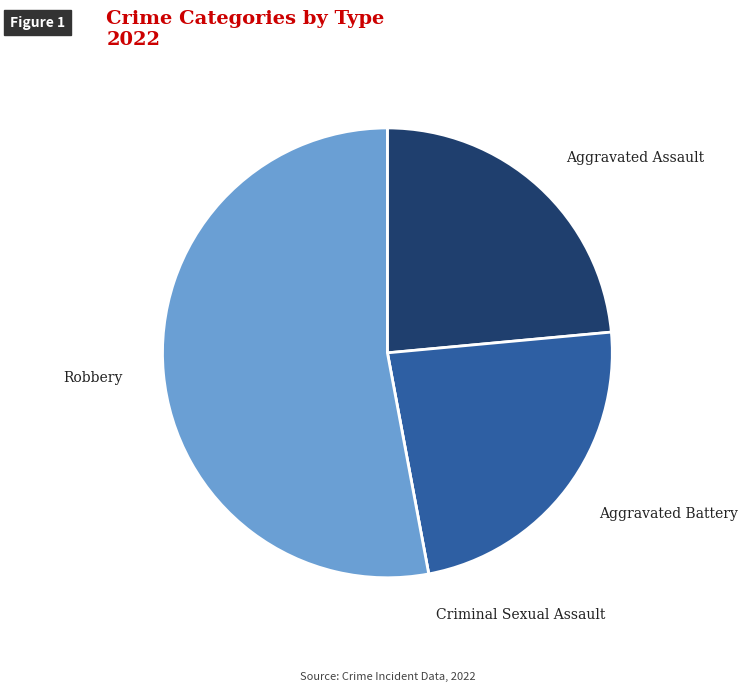

Does Aggravated Assault represent more than half of the total?

No